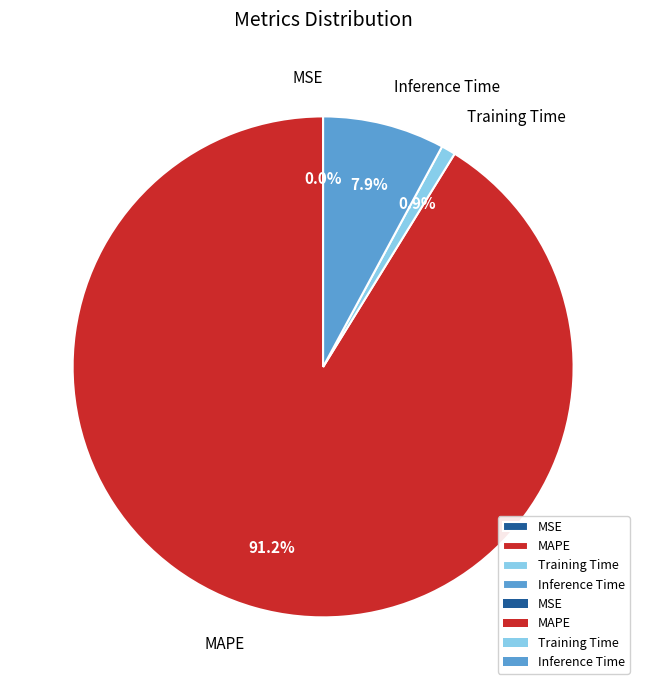

Does MAPE account for over 50% of the chart?

Yes